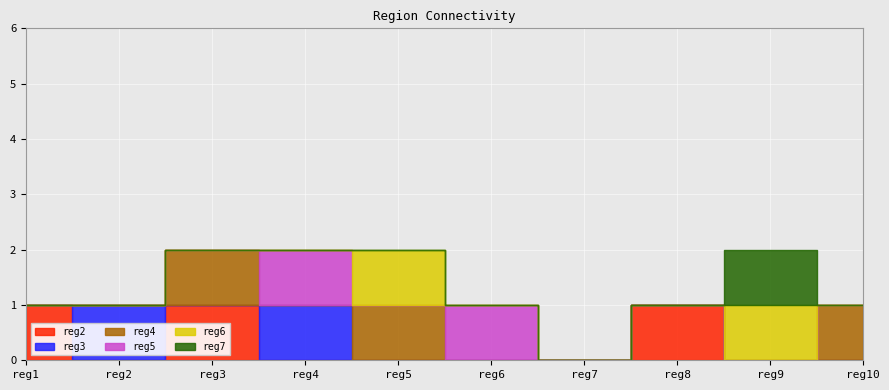

True or false: reg4 and reg2 intersect in this chart.

False